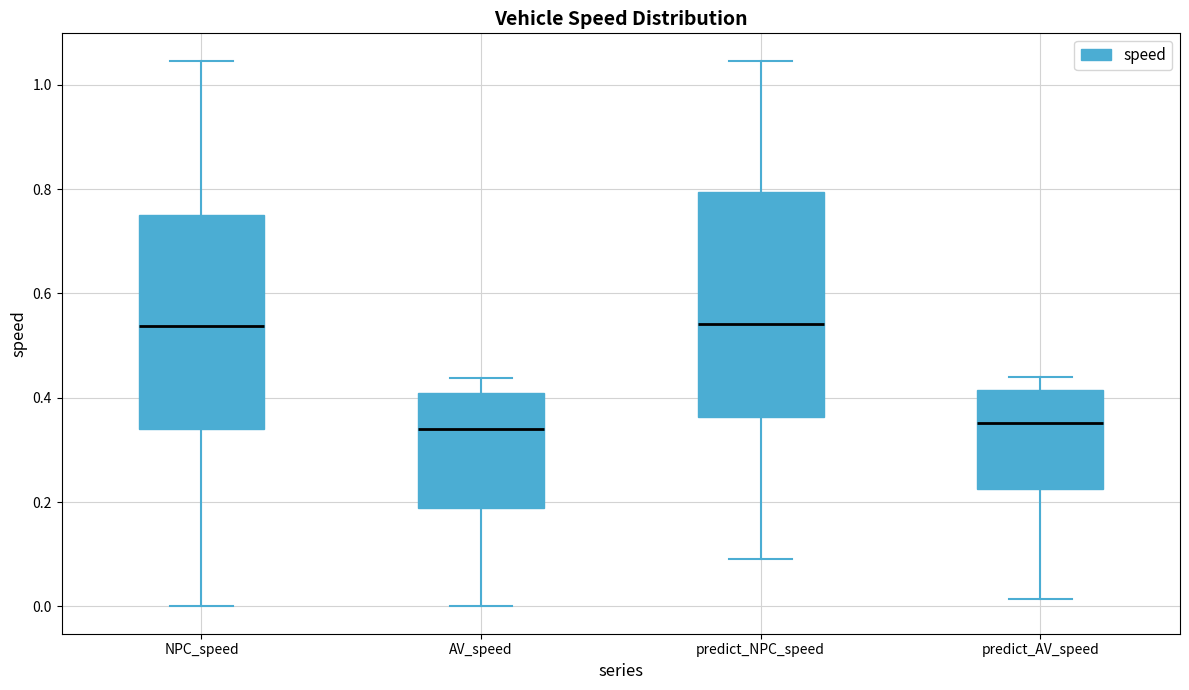

Which box is the tallest, from its lower edge to its upper edge?

predict_NPC_speed